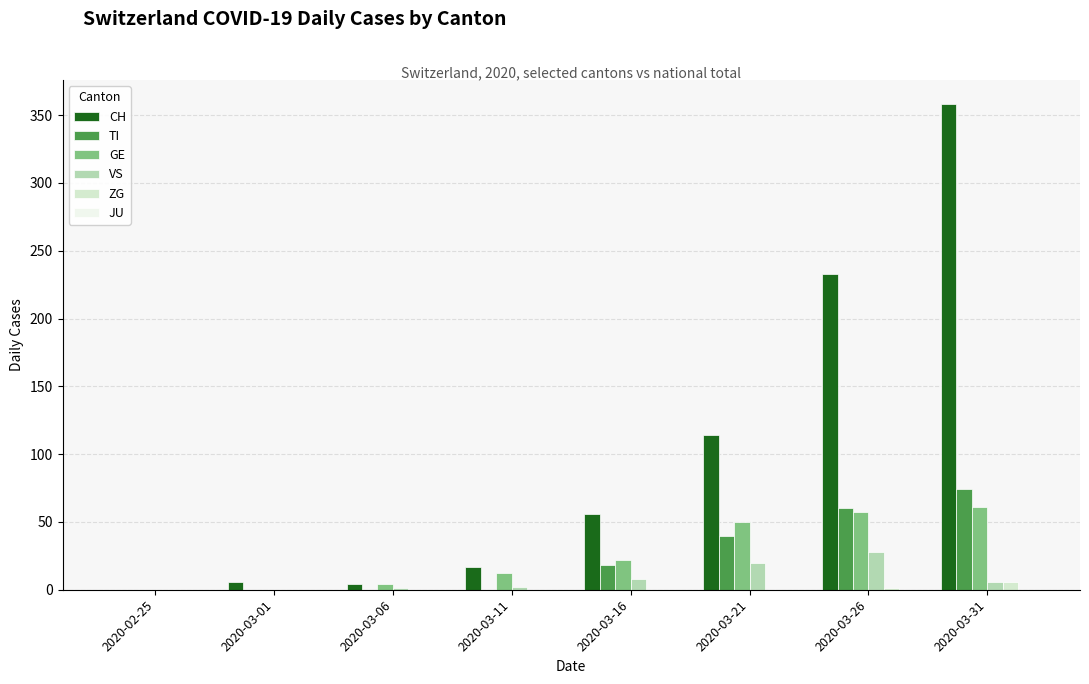

Which category has the highest value in the CH series?

2020-03-31